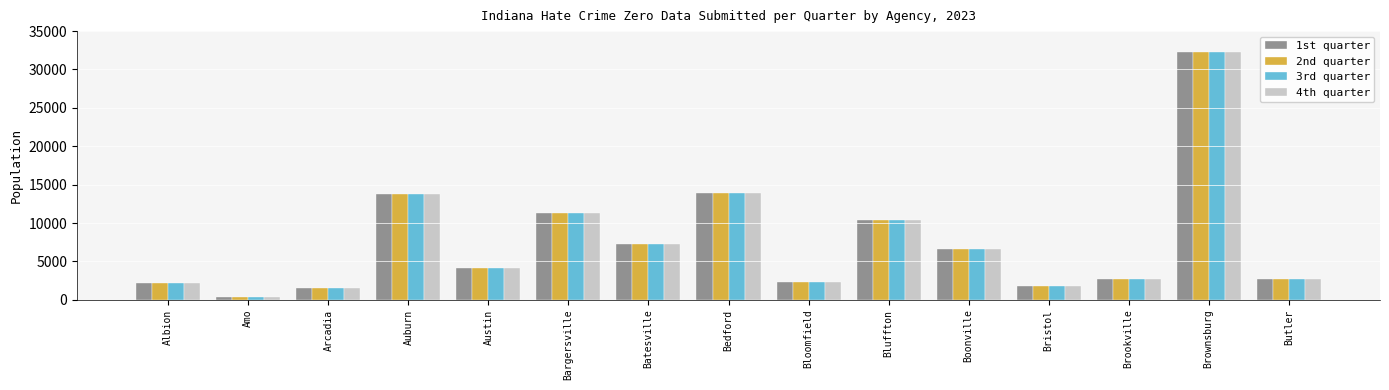

Read the 3rd quarter value at Bristol, to the nearest 50.

1800